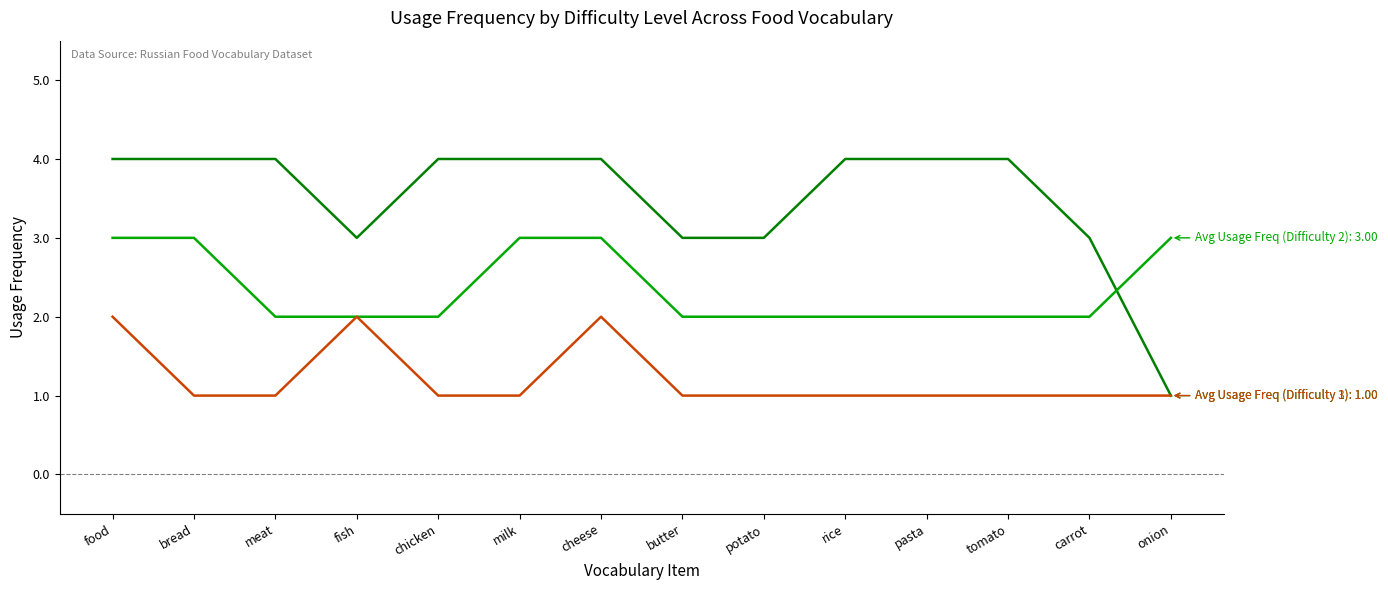

Reading right to left, list all the values displayed in this chart.

Avg Usage Freq (Difficulty 1): onion=1	carrot=3	tomato=4	pasta=4	rice=4	potato=3	butter=3	cheese=4	milk=4	chicken=4	fish=3	meat=4	bread=4	food=4
Avg Usage Freq (Difficulty 2): onion=3	carrot=2	tomato=2	pasta=2	rice=2	potato=2	butter=2	cheese=3	milk=3	chicken=2	fish=2	meat=2	bread=3	food=3
Avg Usage Freq (Difficulty 3): onion=1	carrot=1	tomato=1	pasta=1	rice=1	potato=1	butter=1	cheese=2	milk=1	chicken=1	fish=2	meat=1	bread=1	food=2